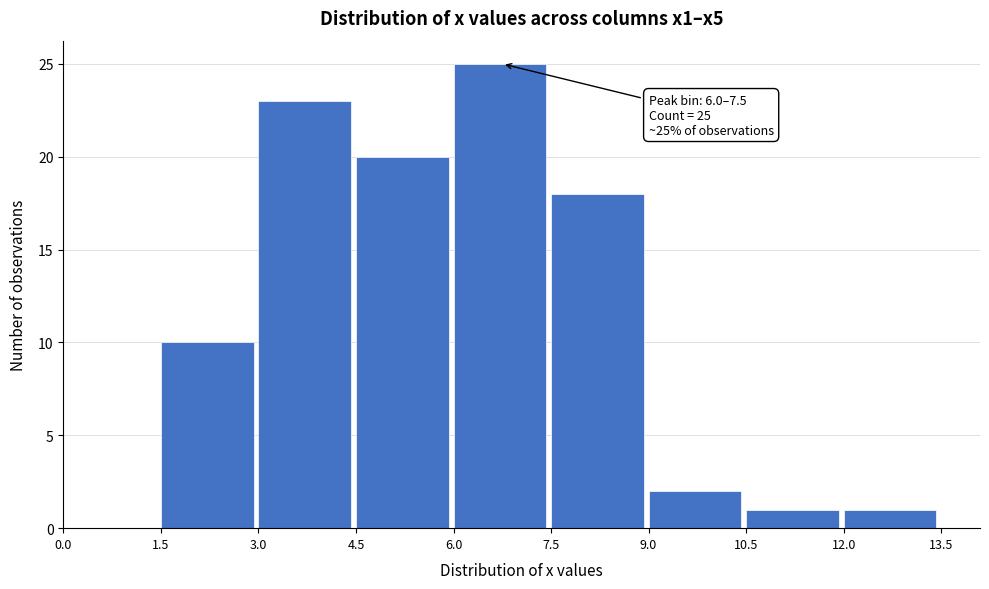

Which range on the x-axis has the tallest bar?

6.0 to 7.5